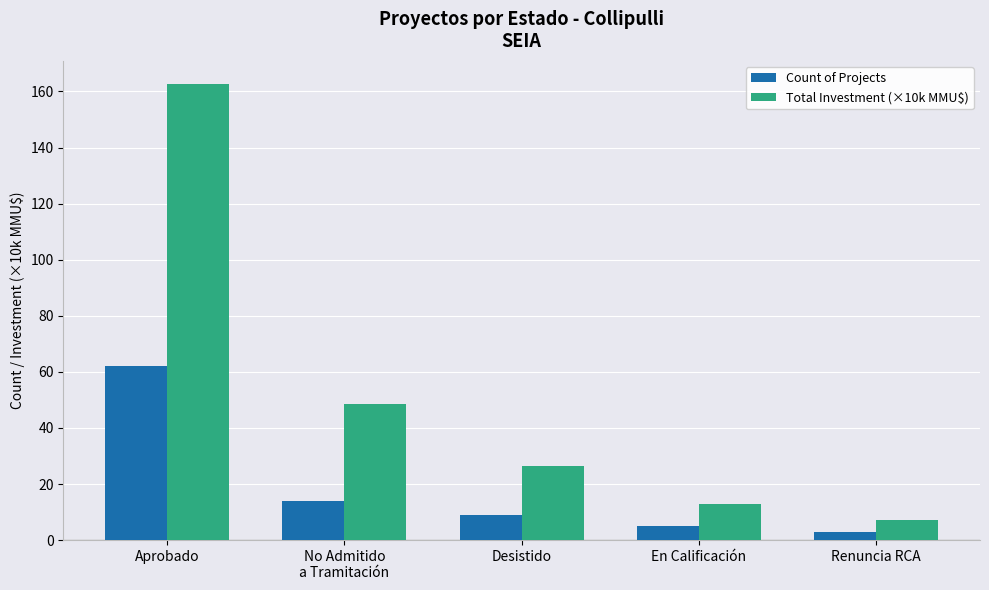

At which label is Count of Projects closest to 32?

No Admitido
a Tramitación